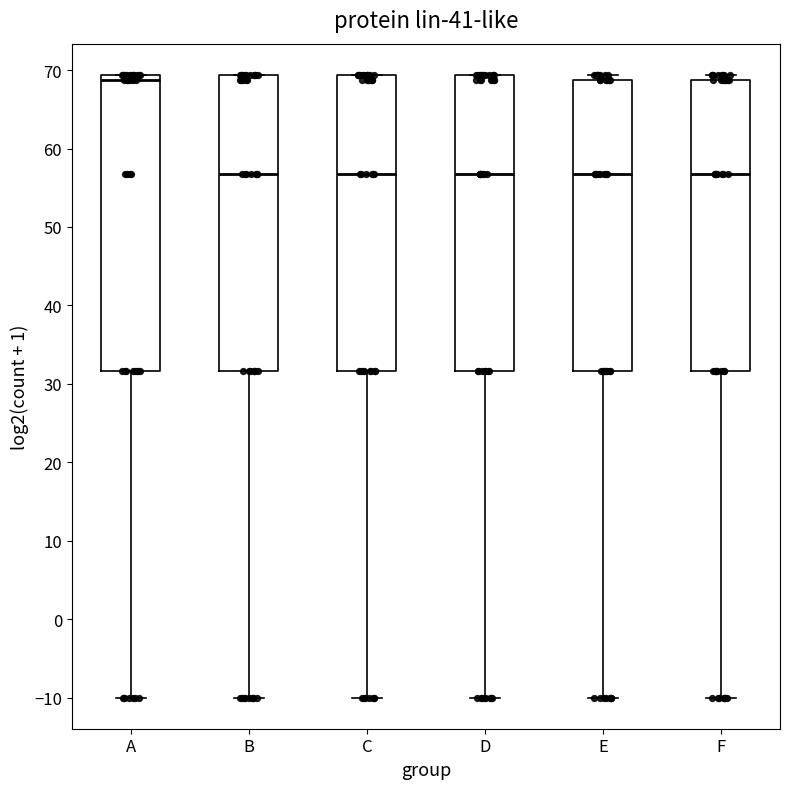

Reading left to right, transcribe this box plot: for each box, give where its median line is, the range the box spans, and where its two whiskers end, as read against the y-axis. The values are not printed on the chart, so give them approximately, as read against the axis.

A: median 69 (just below the box's upper edge), box 32 to 69, whiskers -10 to 69
B: median 57, box 32 to 69, whiskers -10 to 69
C: median 57, box 32 to 69, whiskers -10 to 69
D: median 57, box 32 to 69, whiskers -10 to 69
E: median 57, box 32 to 69, whiskers -10 to 69 (just above the box's upper edge)
F: median 57, box 32 to 69, whiskers -10 to 69 (just above the box's upper edge)